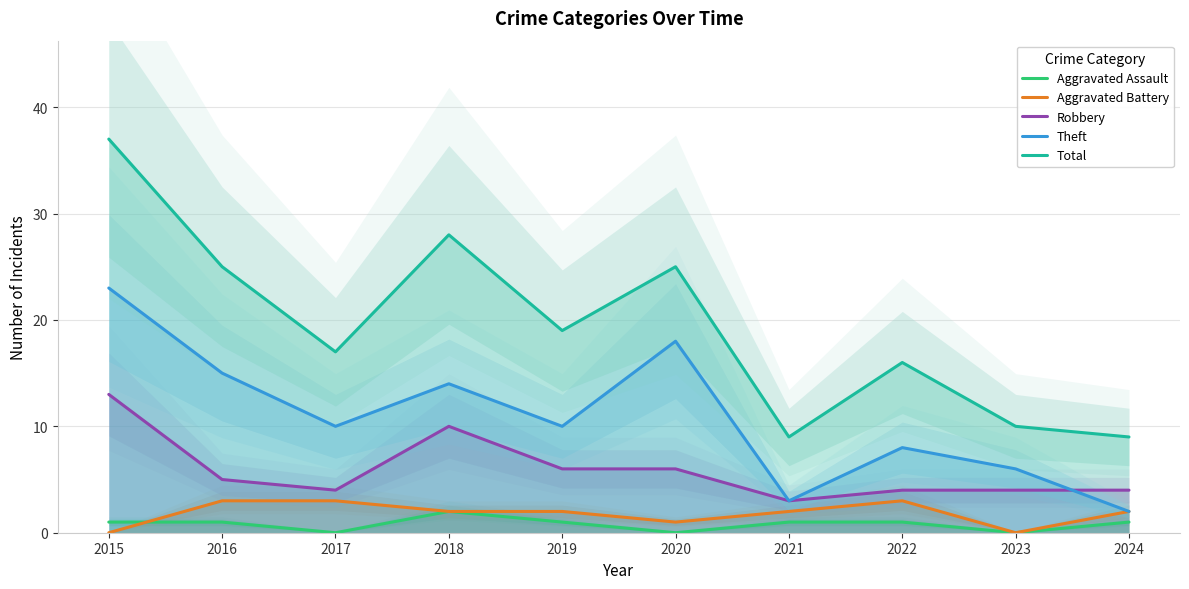

Between 2017 and 2024, which series saw the biggest shift?

Theft